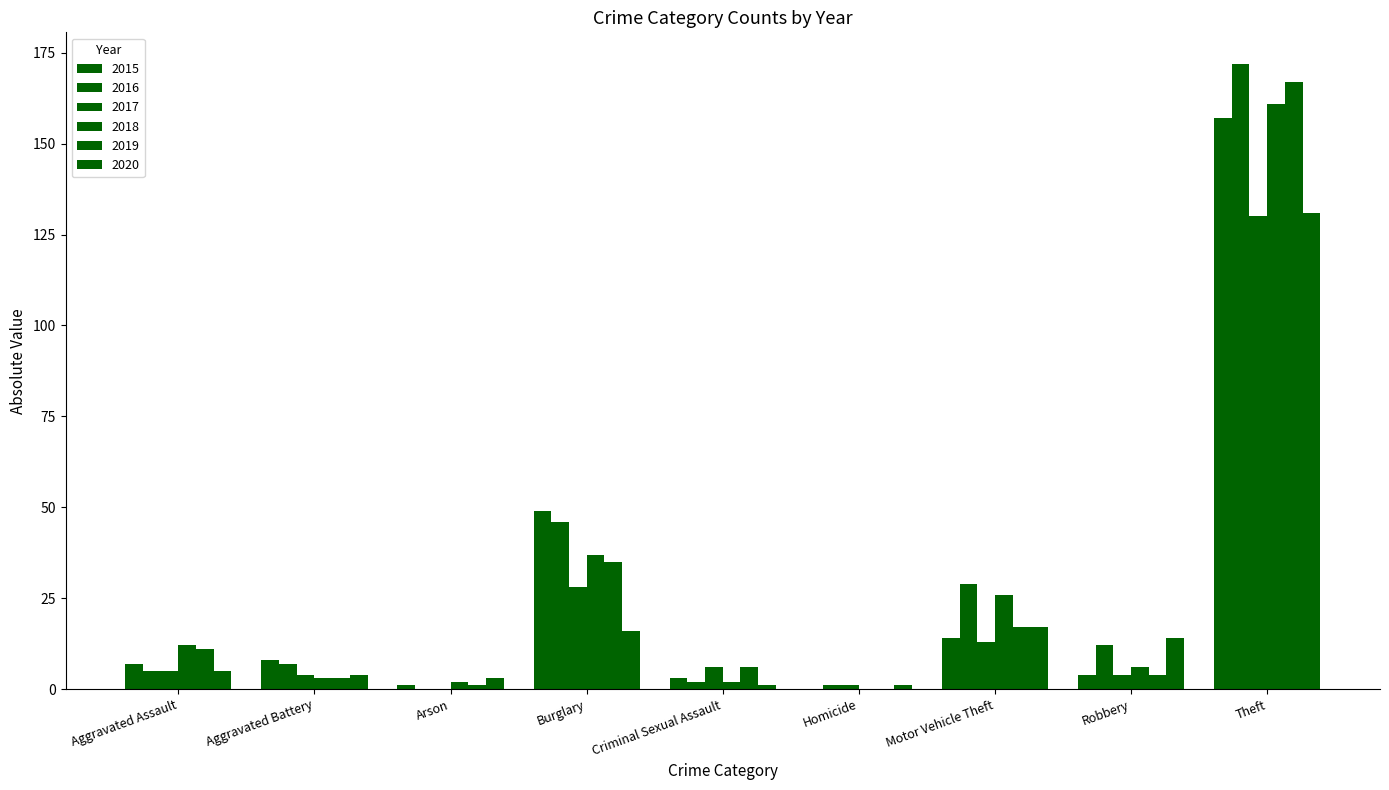

What is the label of the 5th bar from the right?

Criminal Sexual Assault